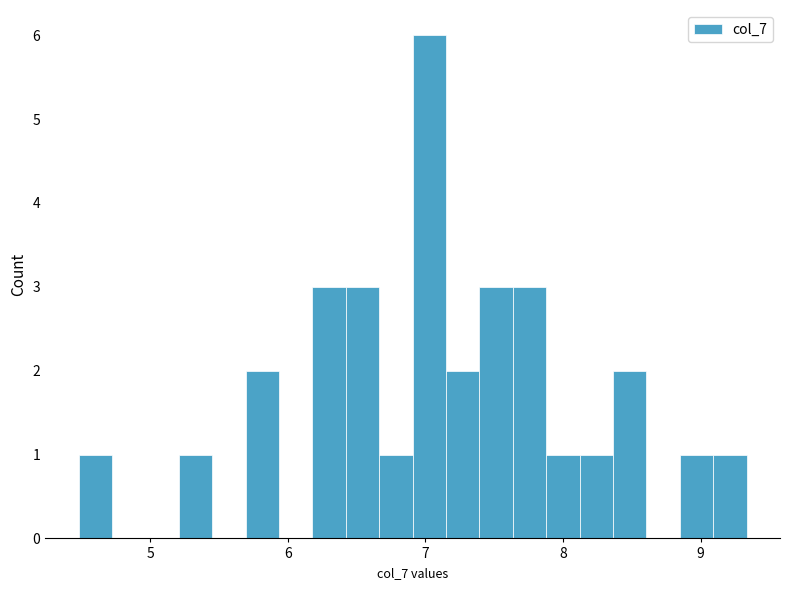

Read against the x-axis, roughly where is the centre of the tallest bar?

7.0